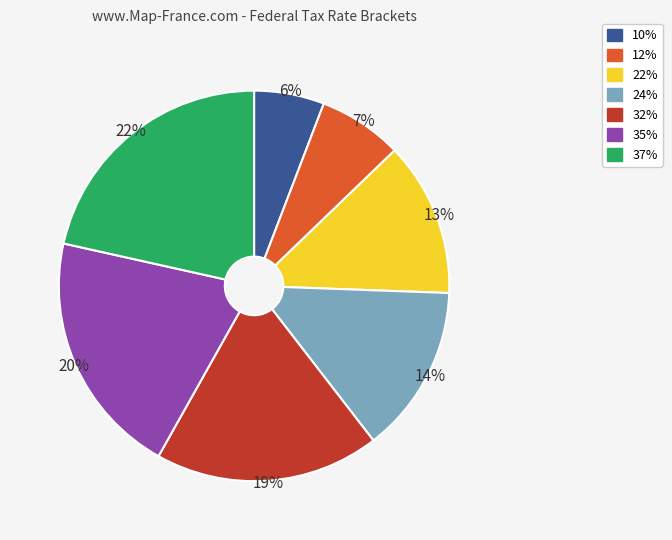

Is it true that 10% is 12% of the pie?

False